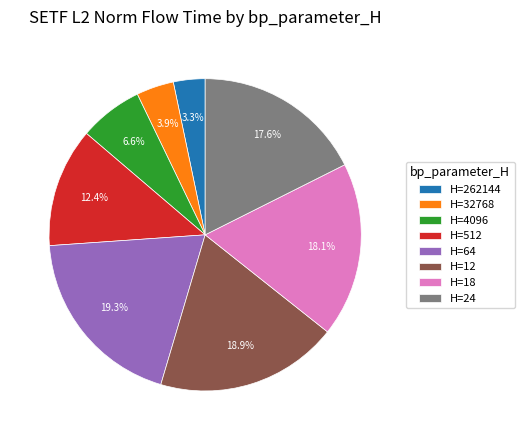

Which slice is the smallest?

H=262144